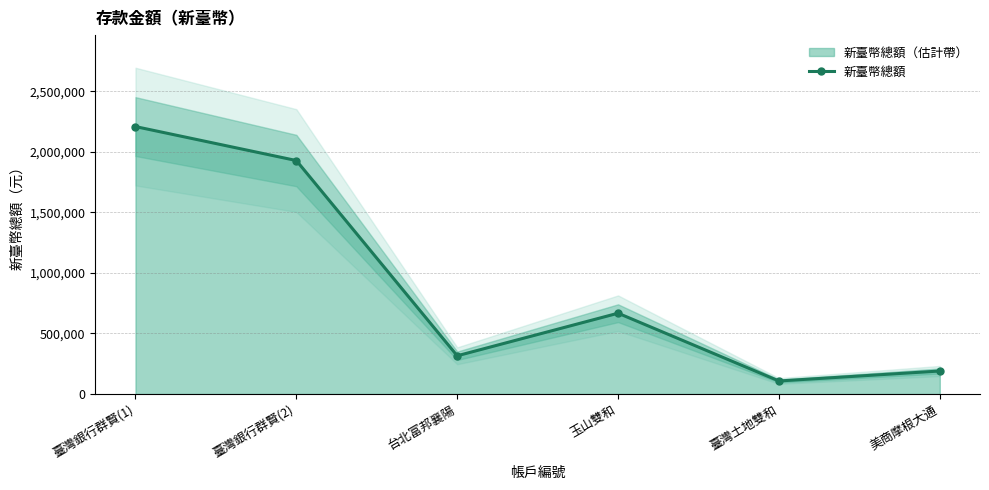

How many data points does each series have?

6